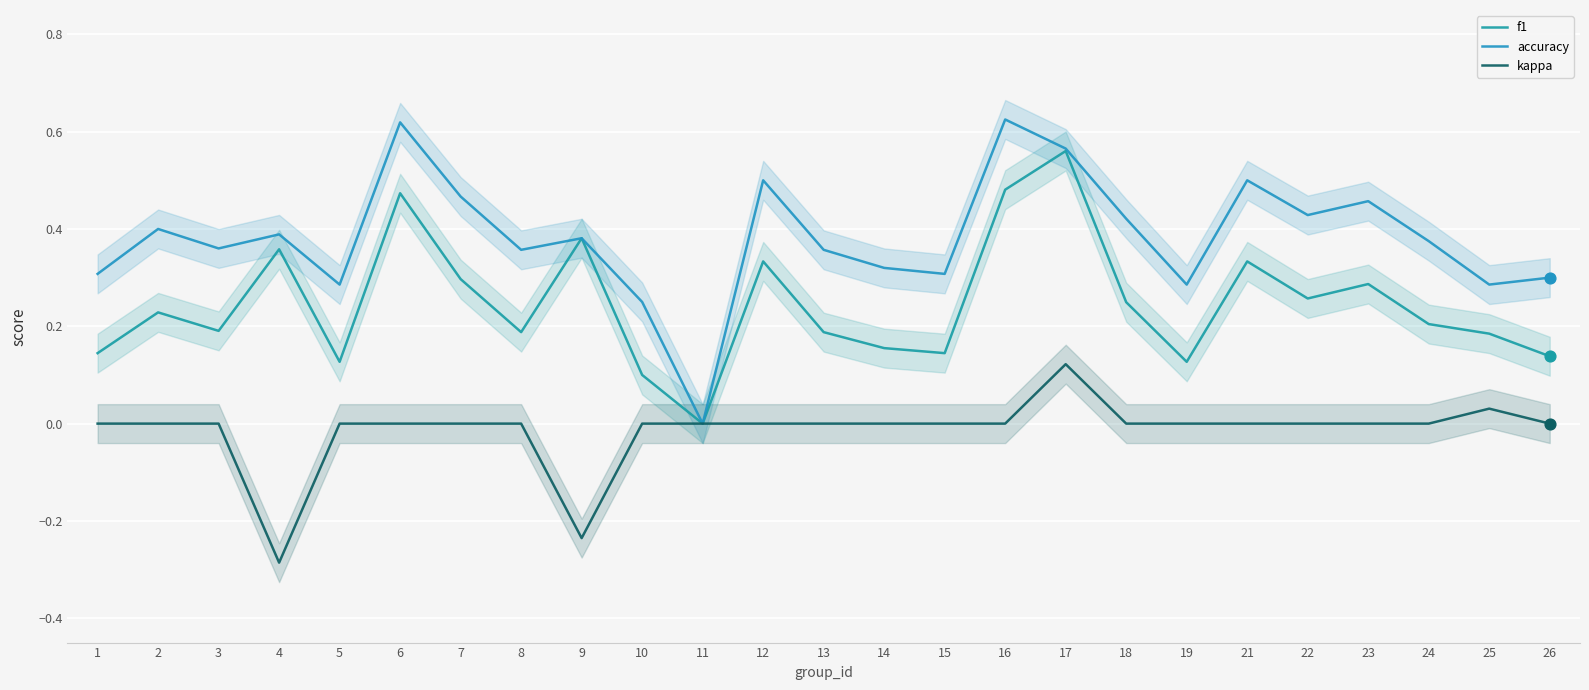

Which series has the largest total across all categories?

accuracy